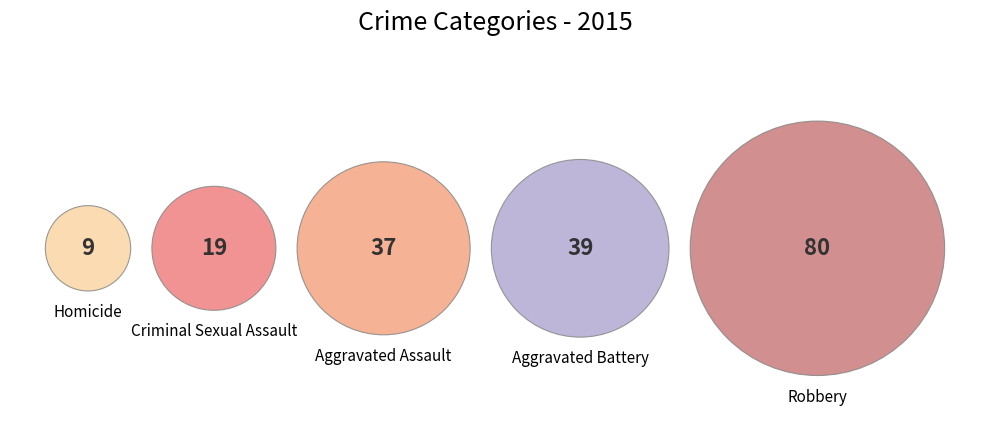

What is the smallest slice in the pie chart?

Homicide